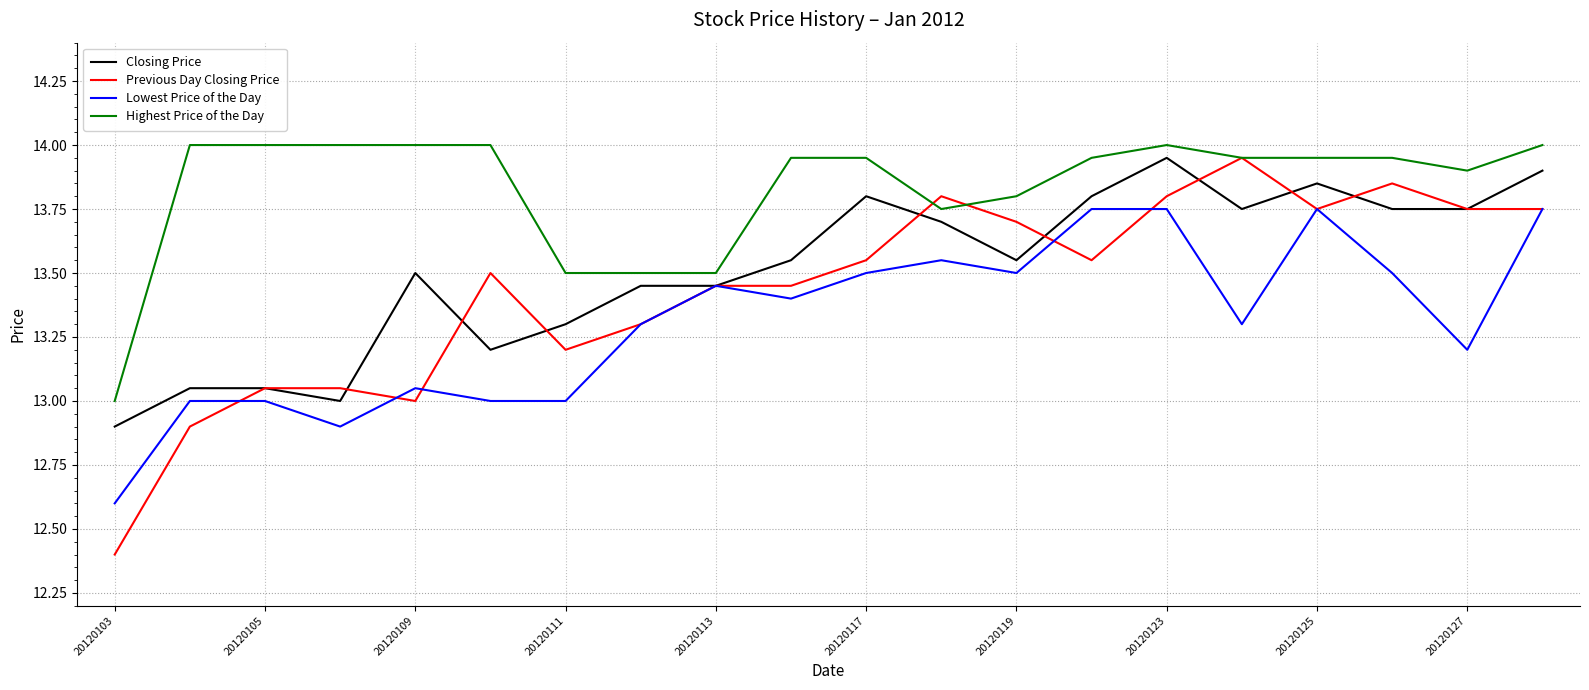

Which series has the widest spread of values?

Previous Day Closing Price